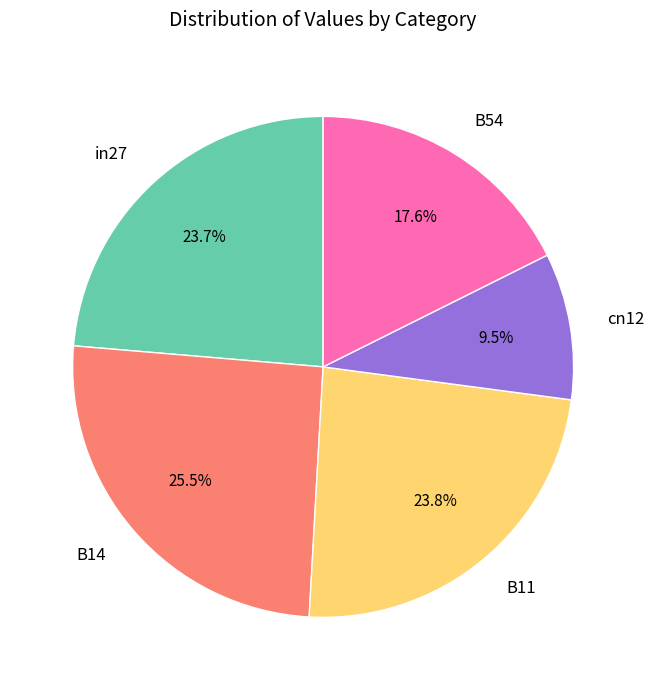

Does any single category account for the majority?

No